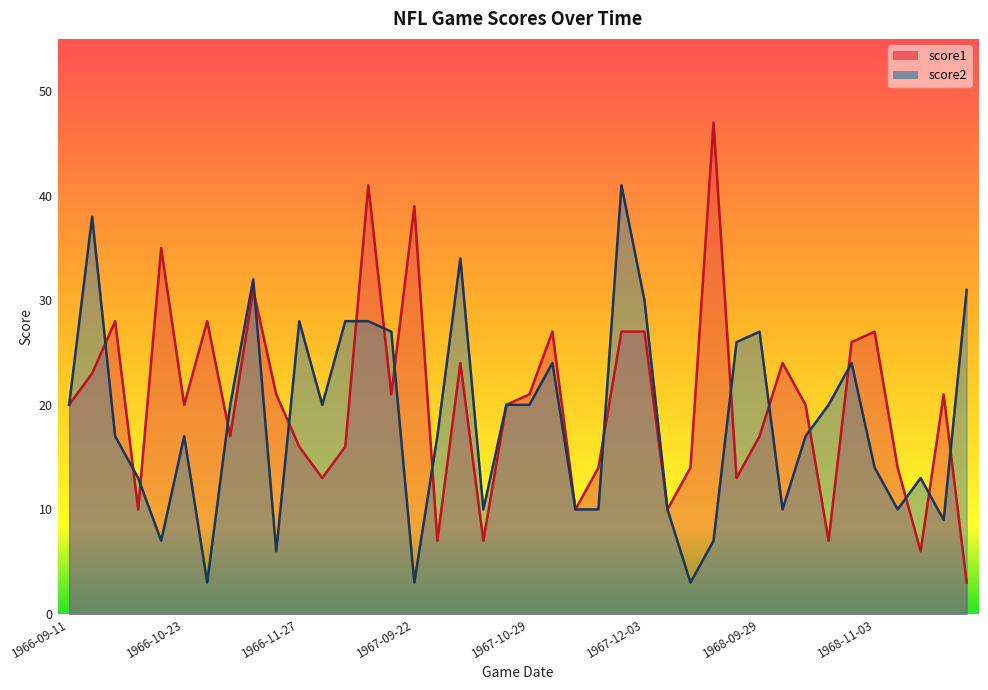

List the labels in order of score1 value, smallest first.

1968-12-01, 1968-11-17, 1967-10-01, 1967-10-15, 1968-10-20, 1966-10-02, 1967-11-12, 1967-12-10, 1966-12-04, 1968-09-22, 1967-11-19, 1967-12-17, 1968-11-10, 1966-11-27, 1966-12-11, 1966-11-06, 1968-09-29, 1966-09-11, 1966-10-23, 1967-10-22, 1968-10-13, 1966-11-20, 1967-09-17, 1967-10-29, 1968-11-24, 1966-09-18, 1967-10-08, 1968-10-06, 1968-10-27, 1967-11-05, 1967-11-26, 1967-12-03, 1968-11-03, 1966-09-25, 1966-10-30, 1966-11-13, 1966-10-16, 1967-09-22, 1966-12-18, 1968-09-14